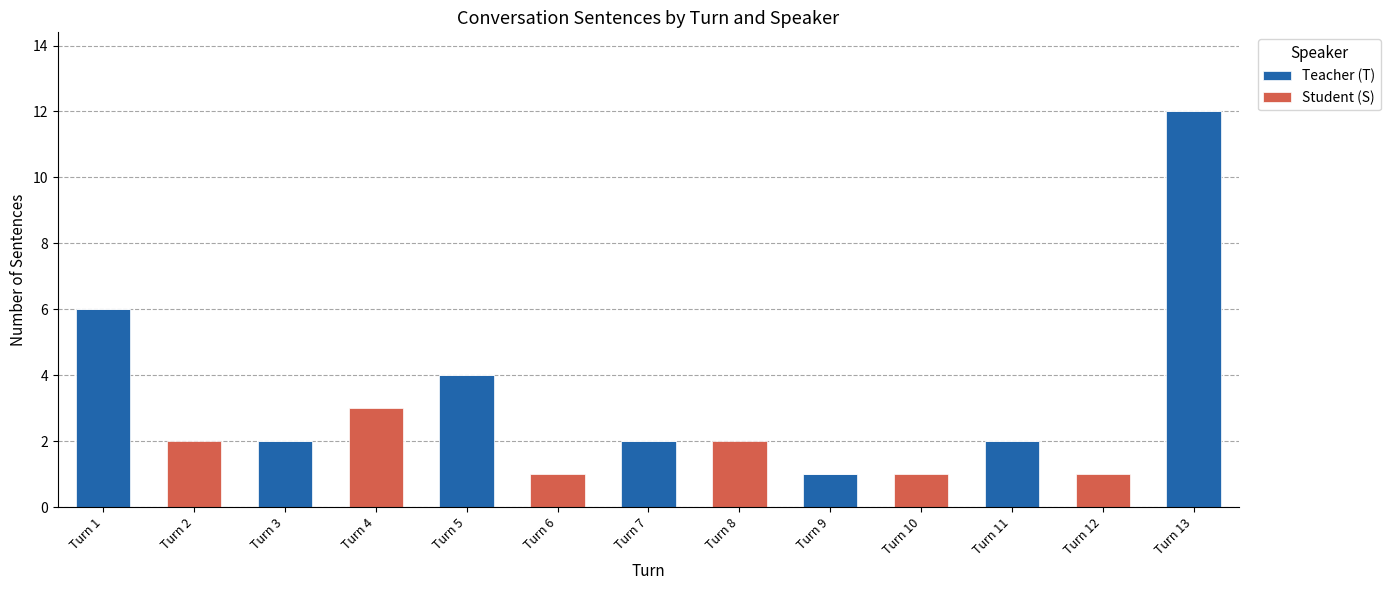

Reading left to right, list the values for the Teacher (T) series.

Turn 1=6	Turn 2=0	Turn 3=2	Turn 4=0	Turn 5=4	Turn 6=0	Turn 7=2	Turn 8=0	Turn 9=1	Turn 10=0	Turn 11=2	Turn 12=0	Turn 13=12